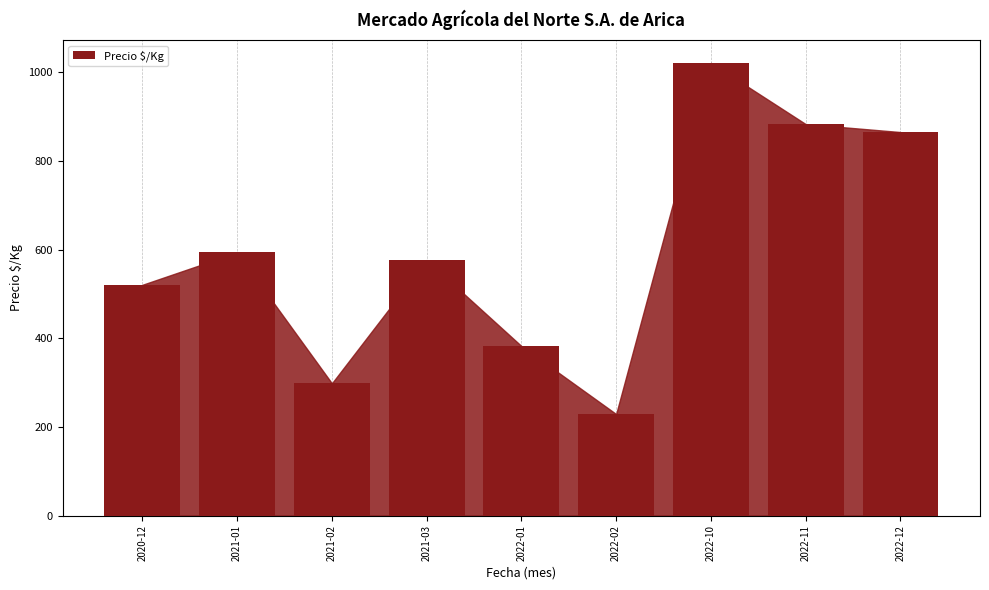

What is the change in value from 2020-12 to 2021-02?

-222.2